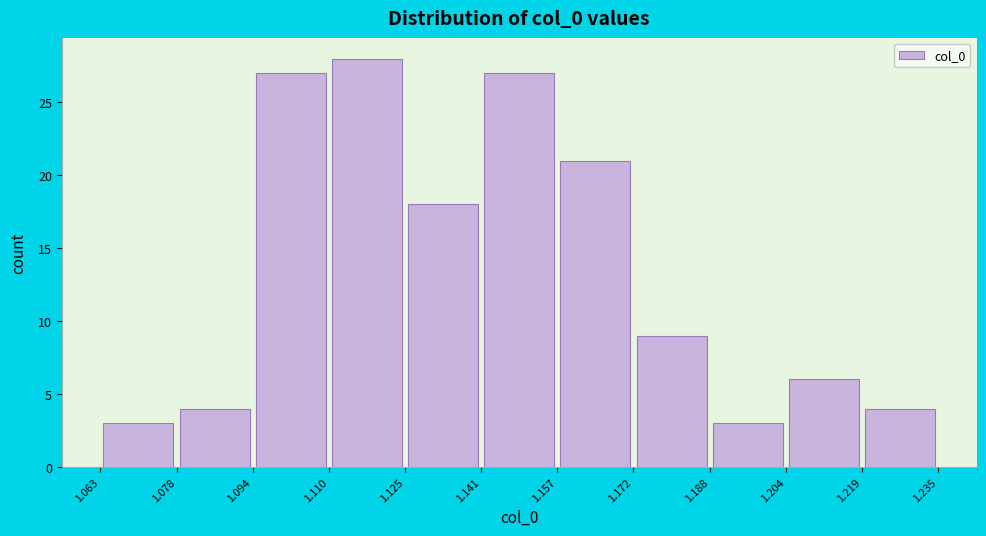

Which range on the x-axis has the tallest bar?

1.110 to 1.125